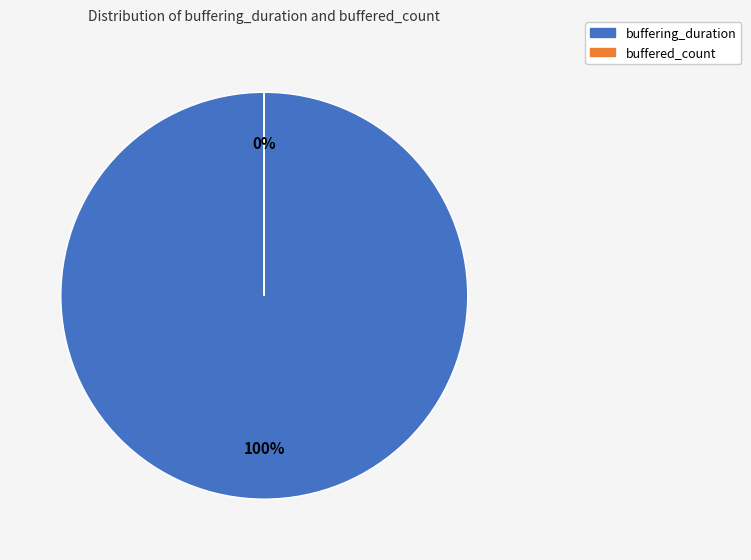

Which category has the biggest portion of the pie?

buffering_duration